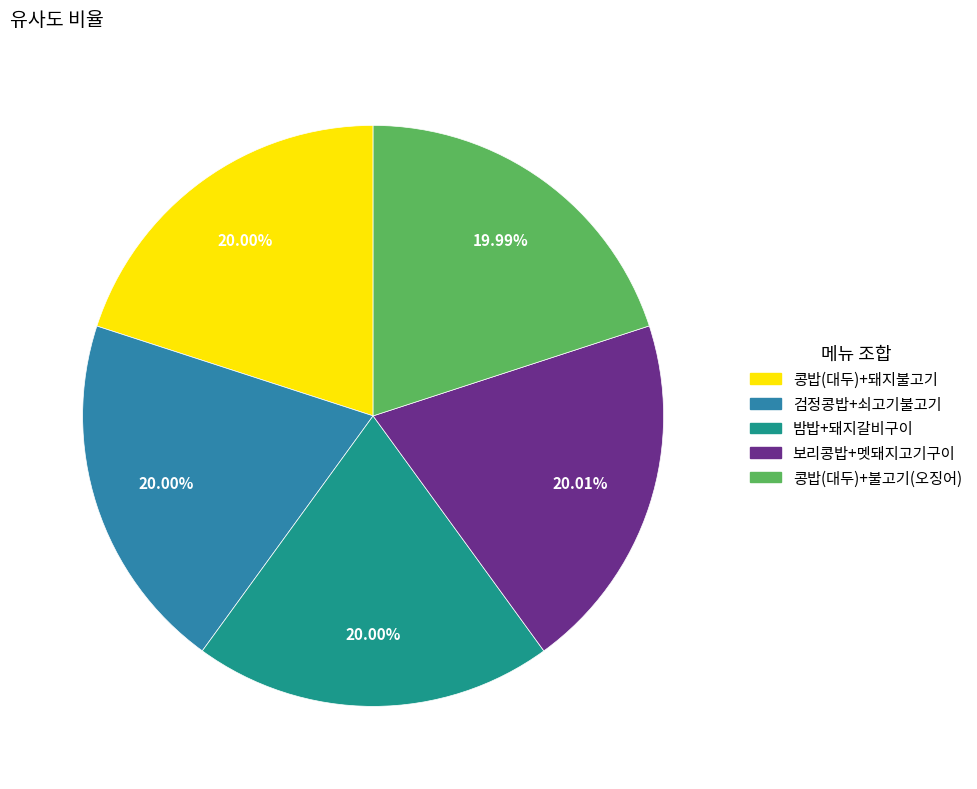

Is there any slice that represents more than half of the pie?

No